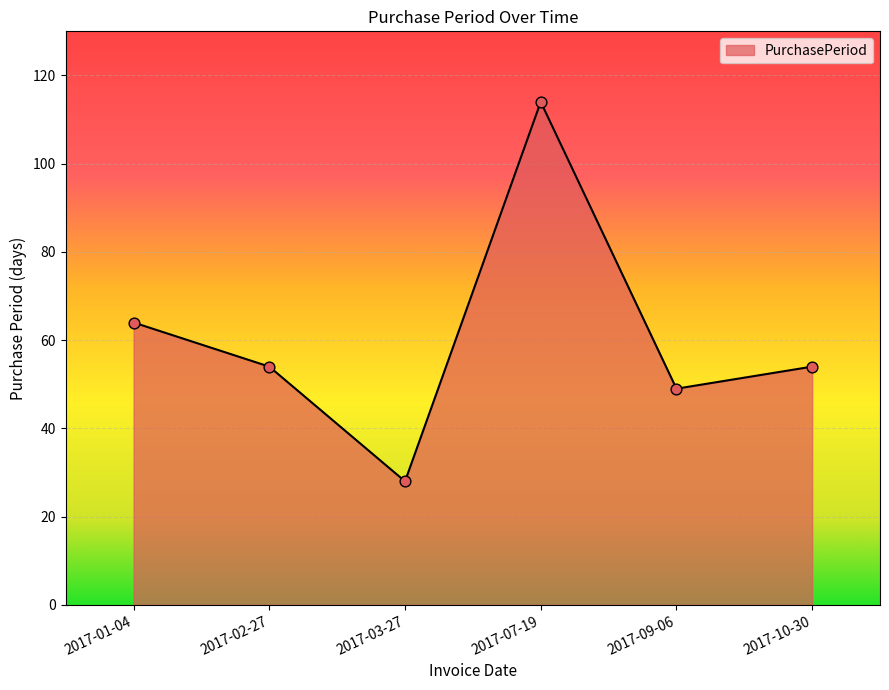

Approximately how many times larger is the value at 2017-02-27 compared to 2017-03-27?

1.9